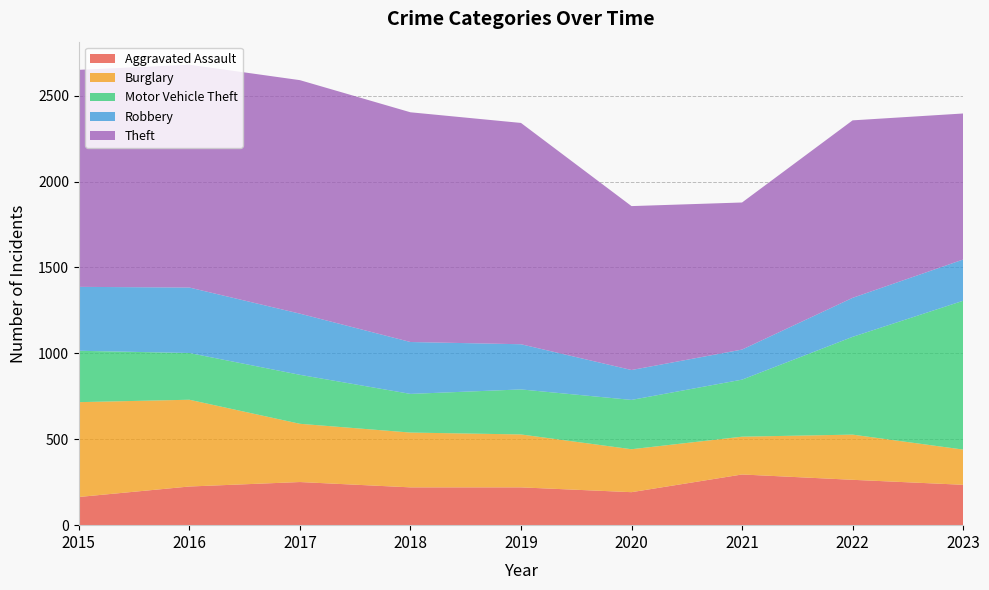

Reading left to right, extract all data points from this chart.

Aggravated Assault: 164	225	251	220	220	192	295	264	235
Burglary: 552	505	339	319	308	250	220	263	205
Motor Vehicle Theft: 299	272	285	225	262	287	332	569	866
Robbery: 372	381	356	302	263	174	175	227	240
Theft: 1263	1297	1359	1337	1288	954	856	1033	850